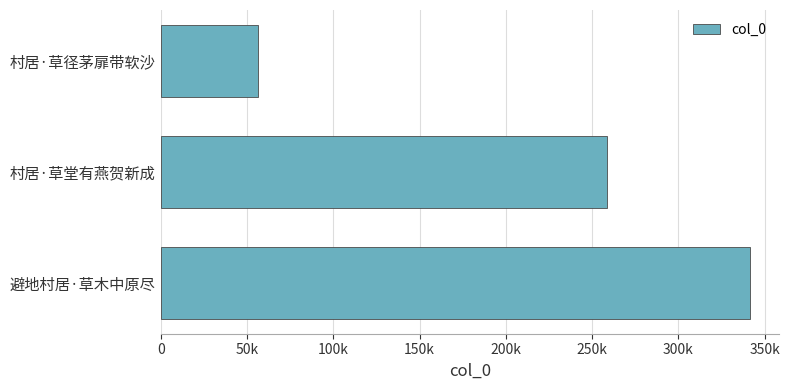

Does the chart contain any negative values?

No